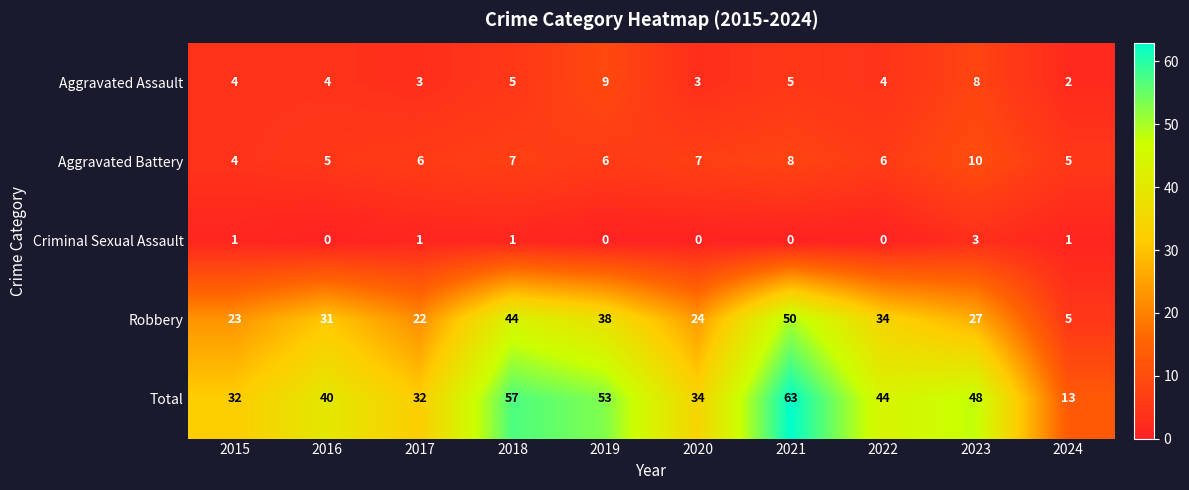

At how many categories does at least one series exceed 43?

5